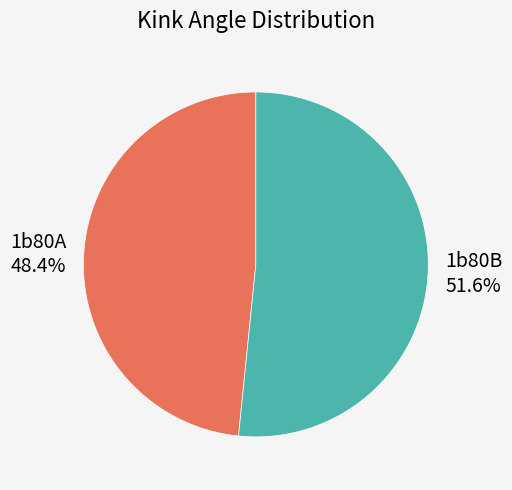

Which has a higher value, 1b80B or 1b80A?

1b80B